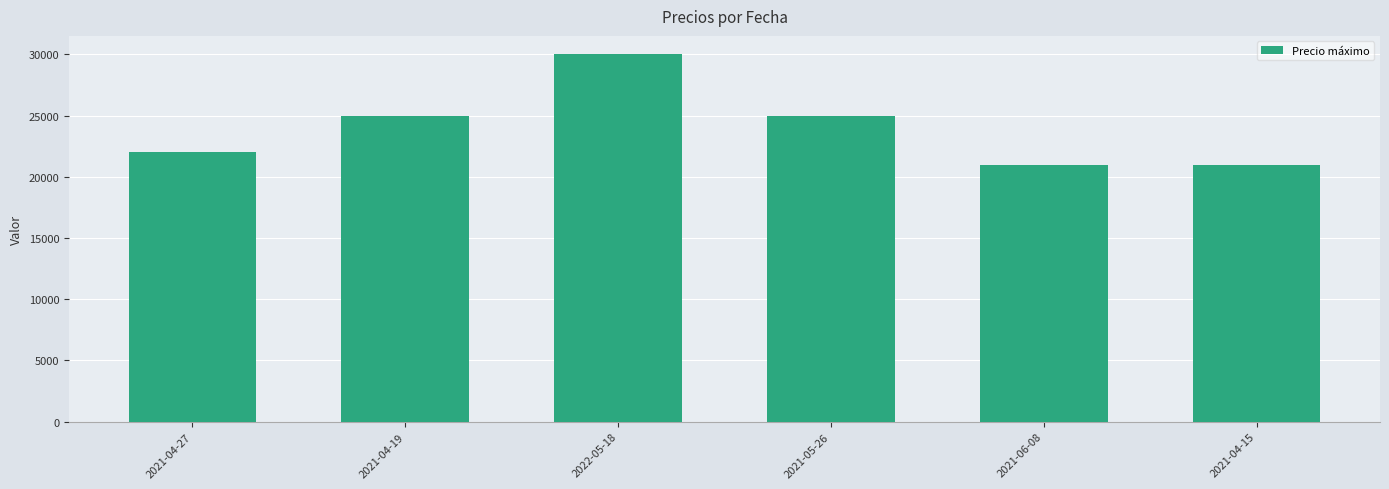

What is the value of the 6th bar from the left?

21000